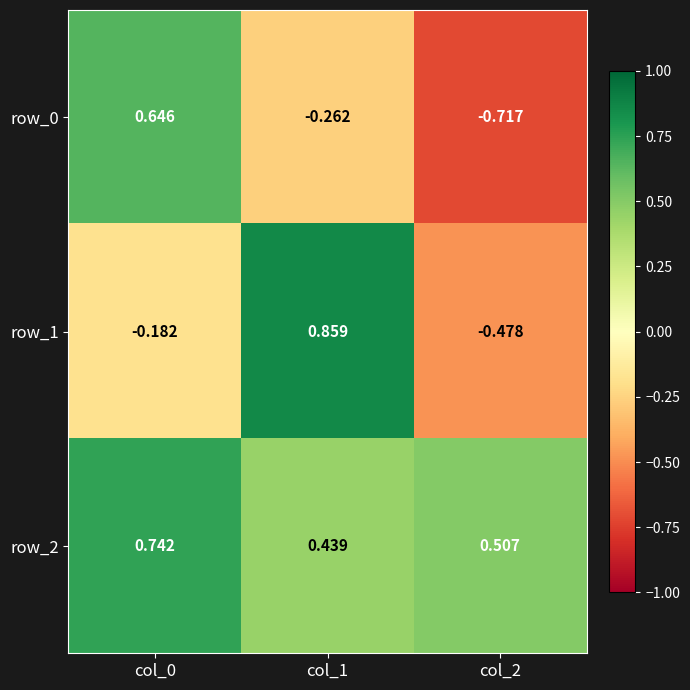

At which category is the sum across all series the highest?

col_0